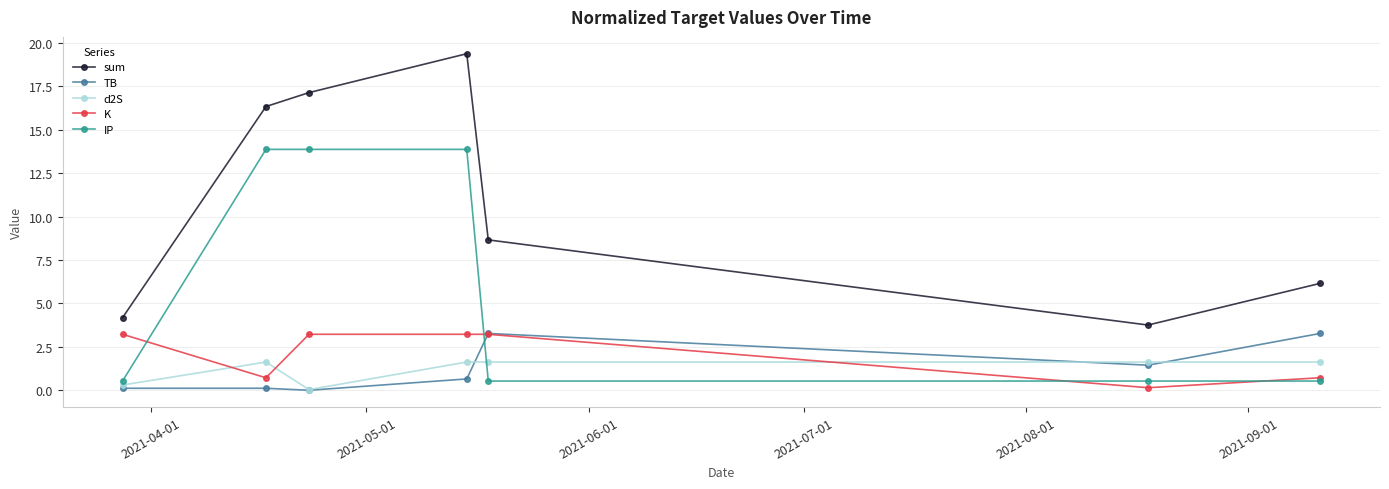

What is the maximum value shown in the chart?

19.4